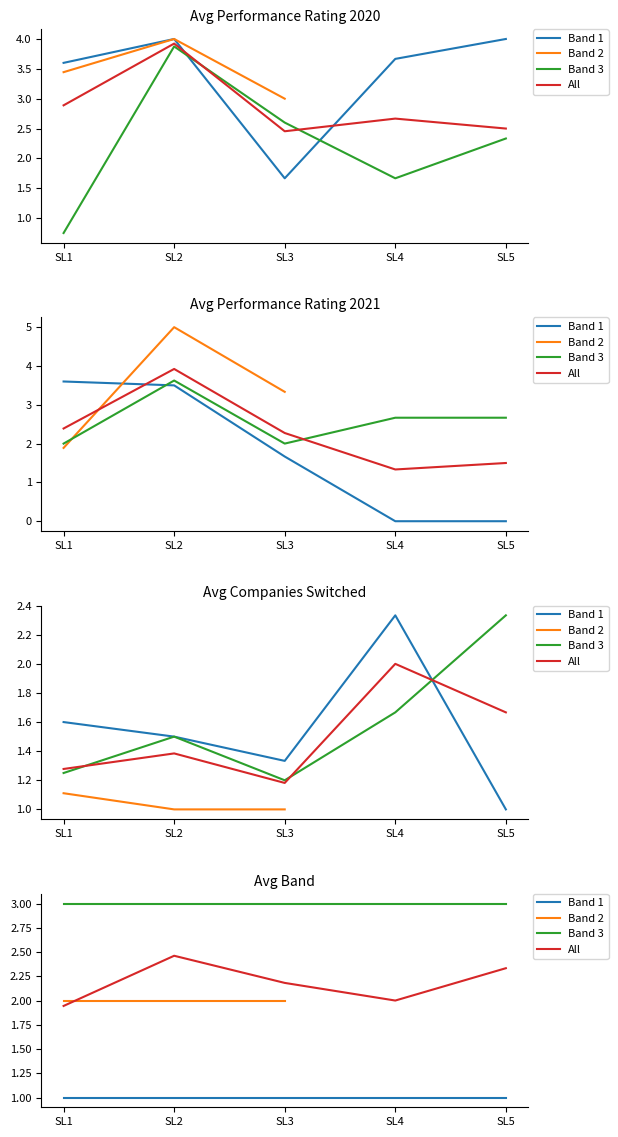

Is the value of Band 3 at SL3 greater than the value of Band 2 at SL2?

Yes